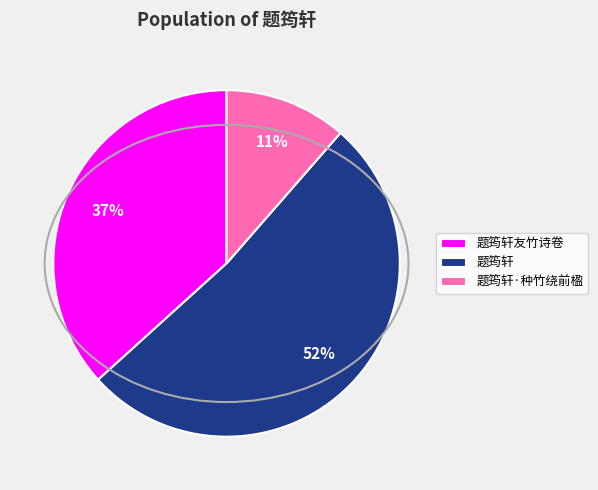

True or false: 题筠轩友竹诗卷 accounts for 37% of the total.

True